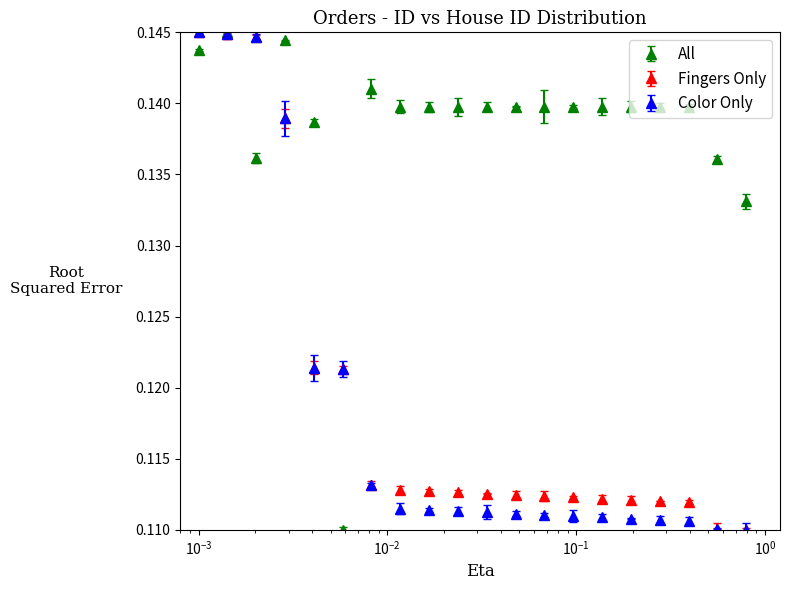

At how many categories does at least one series exceed 0?

20